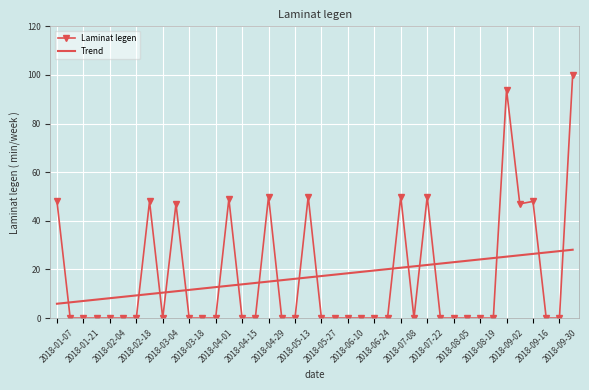

Rank the series by their maximum value, from highest to lowest.

Laminat legen, Trend